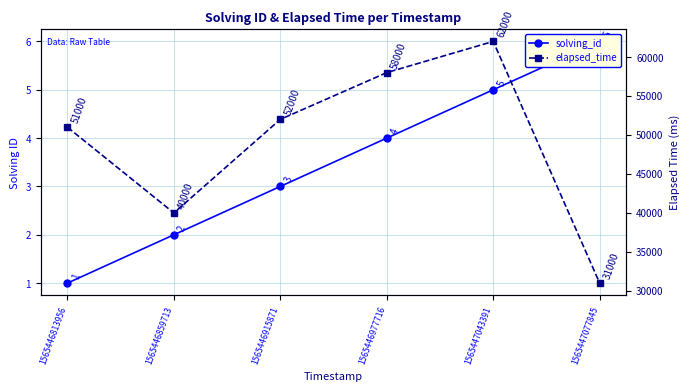

Count the number of data series in this chart.

2